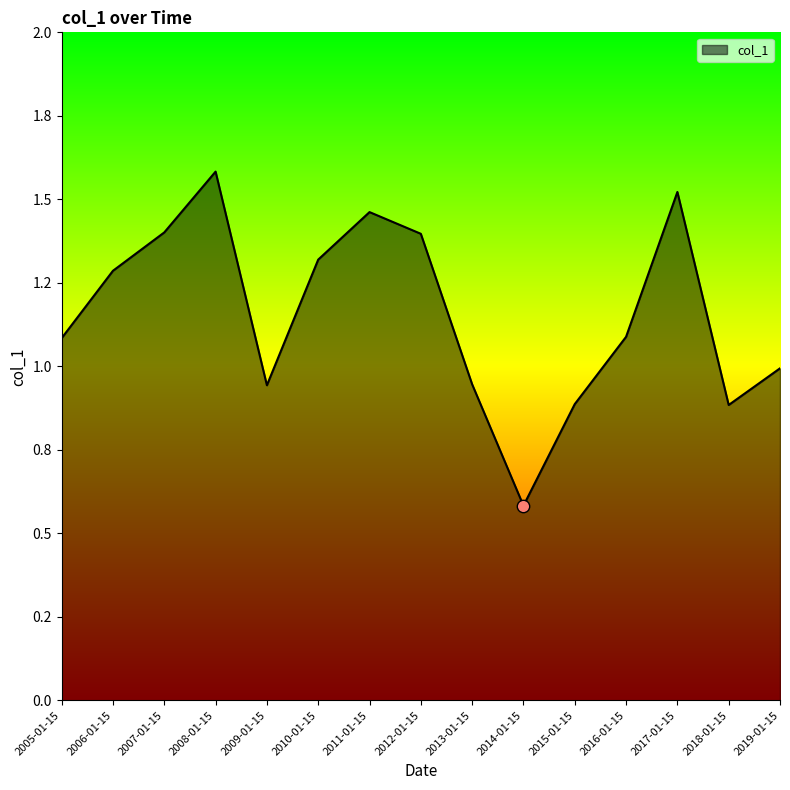

What is the change in value from 2008-01-15 to 2009-01-15?

-0.6